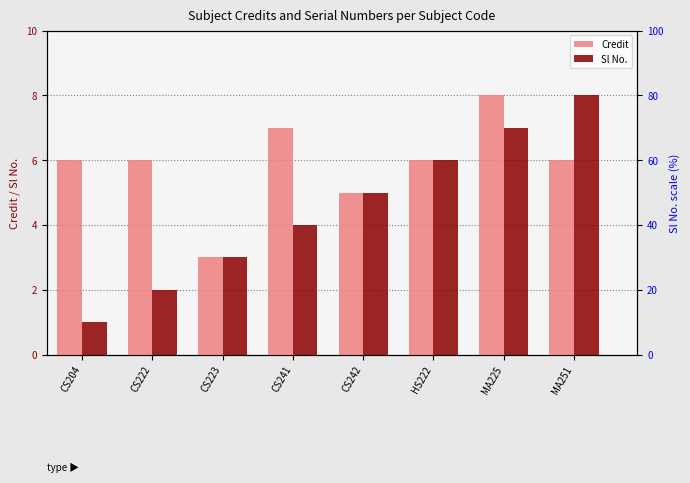

Which label corresponds to the smallest value in the chart?

CS204